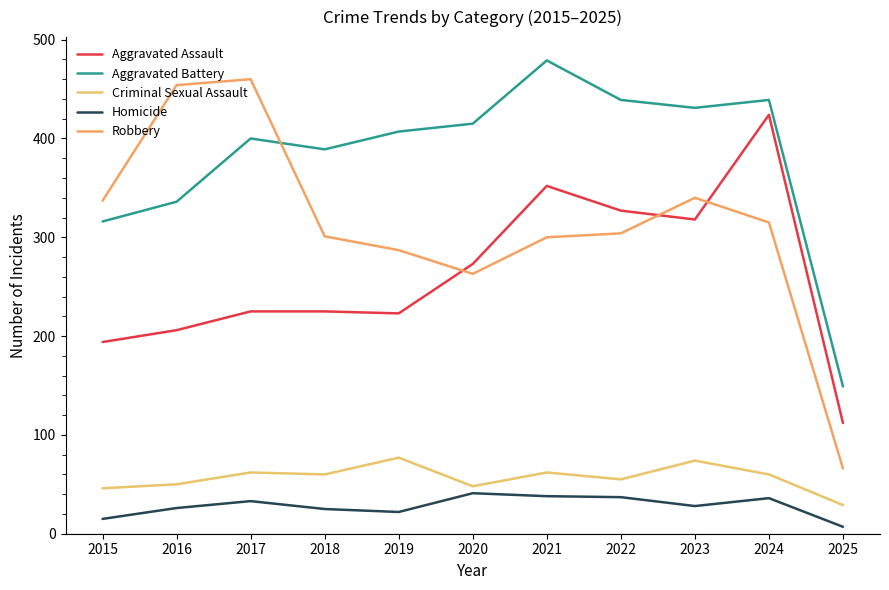

What are all the series names shown in the legend?

Aggravated Assault, Aggravated Battery, Criminal Sexual Assault, Homicide, Robbery